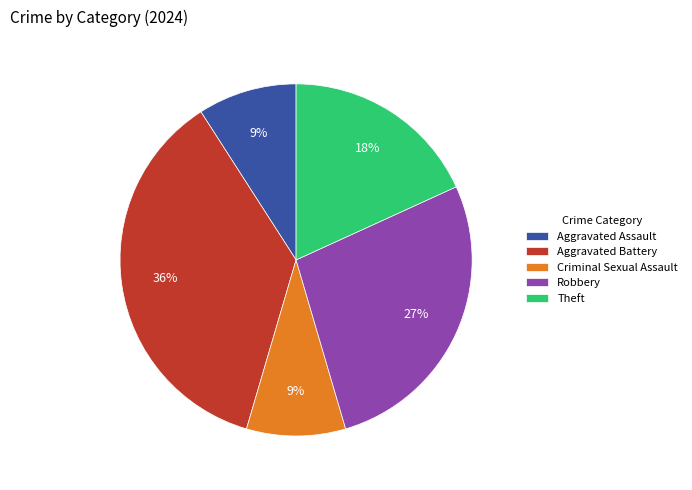

How many segments does this pie chart have?

5